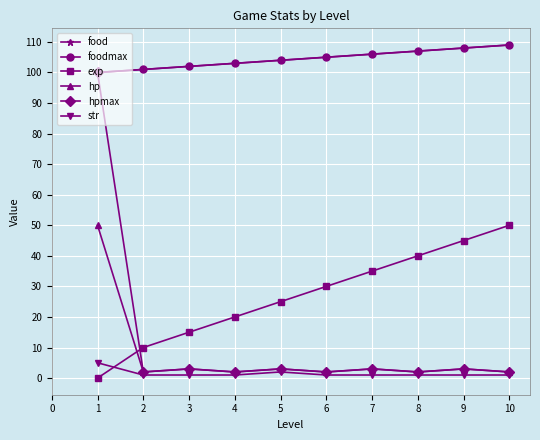

Is this an area chart (filled region under the line)?

No